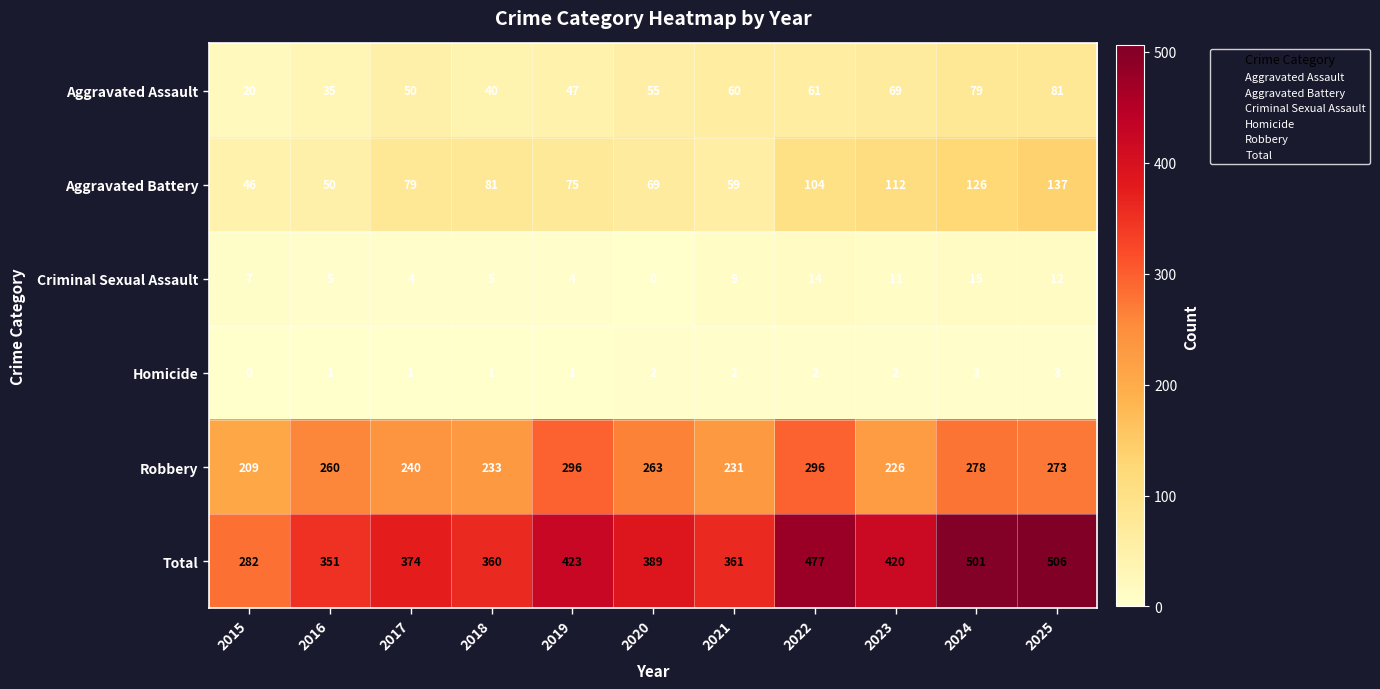

At which label does Total first exceed 389?

2019